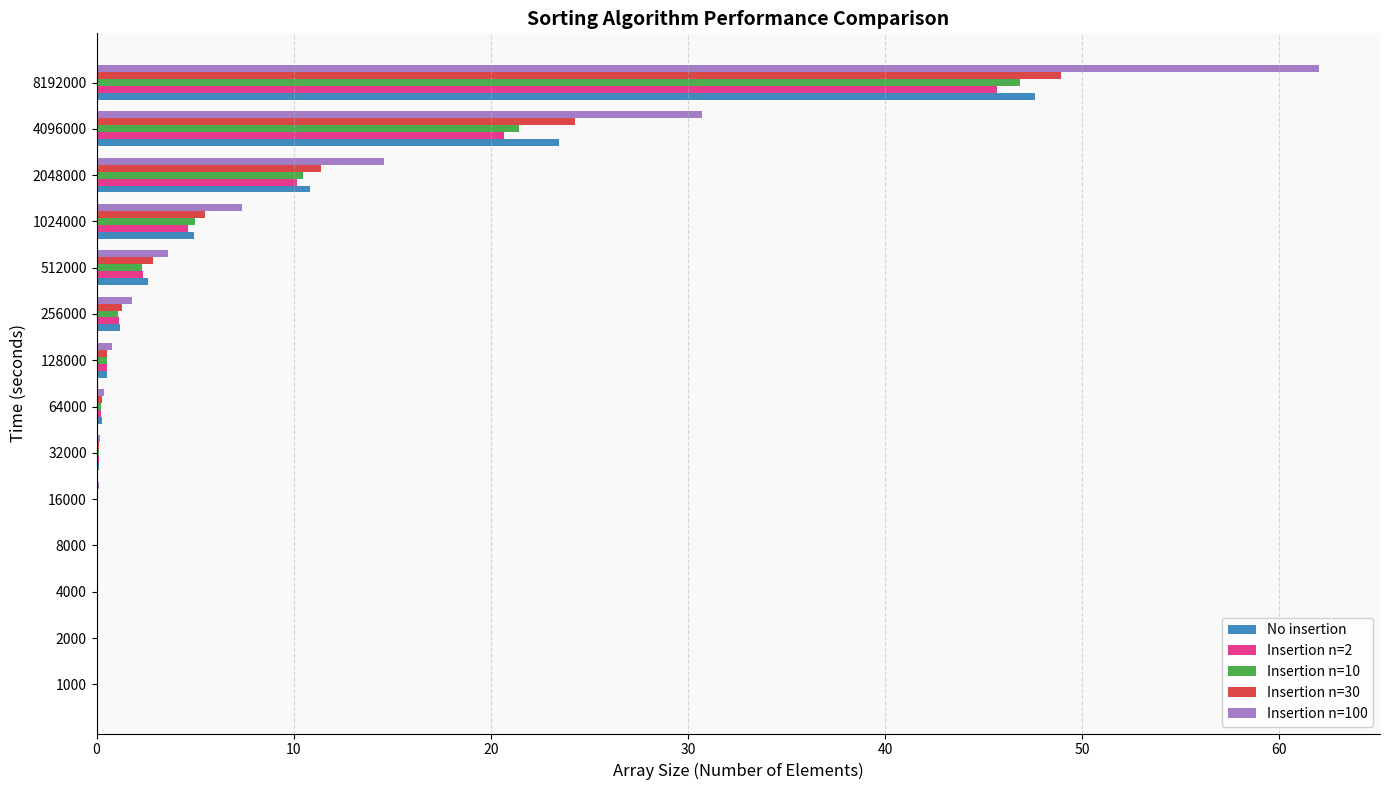

True or false: Insertion n=30 has a value of 2.8 at 1024000.

False